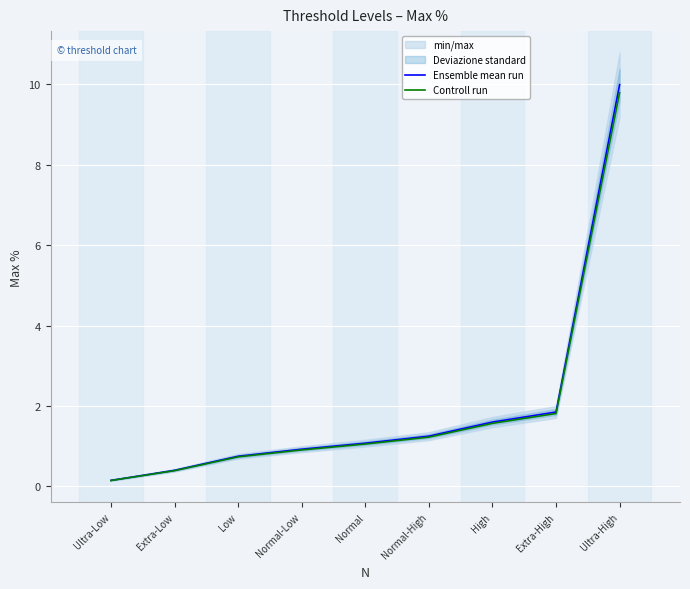

What position from the right is Ultra-High?

1